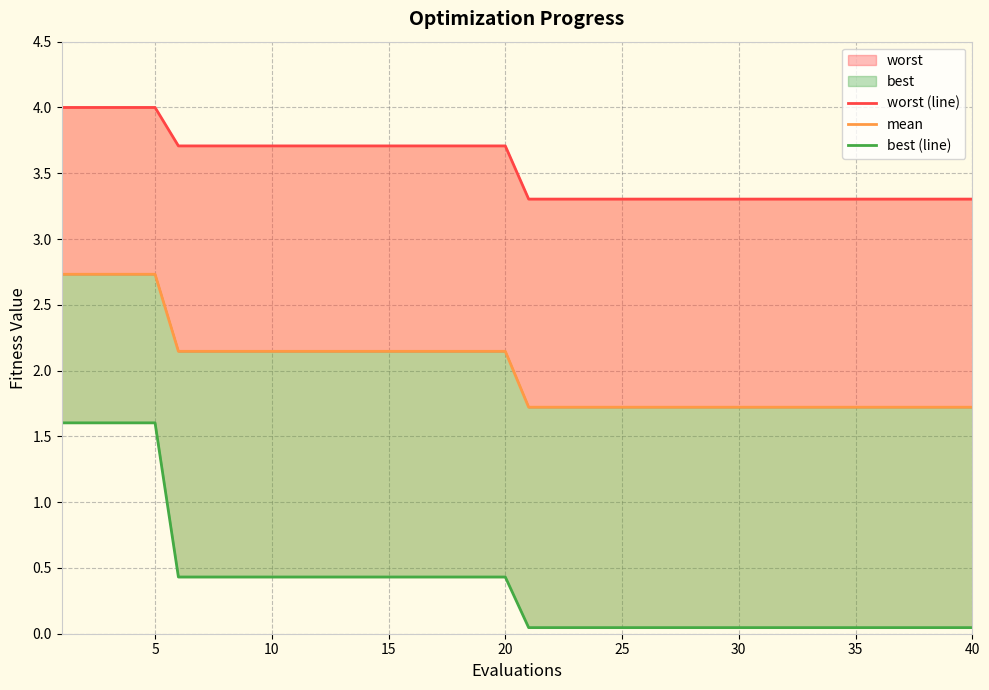

Count the number of data series in this chart.

3